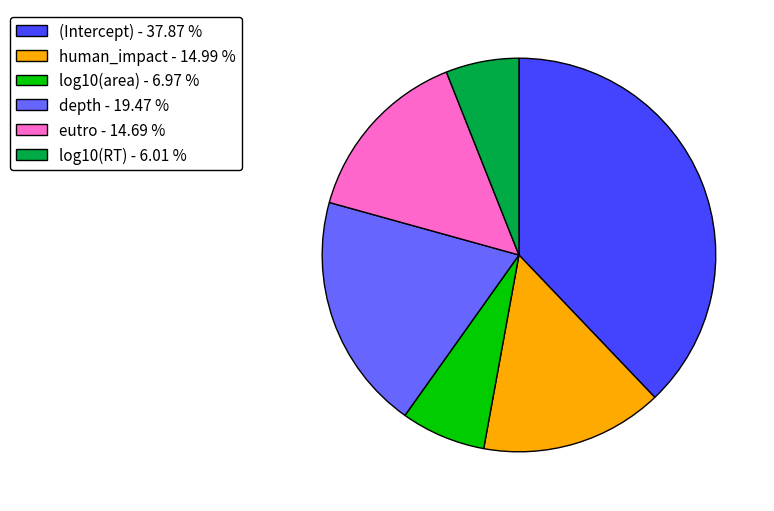

What is the smallest slice in the pie chart?

log10(RT)